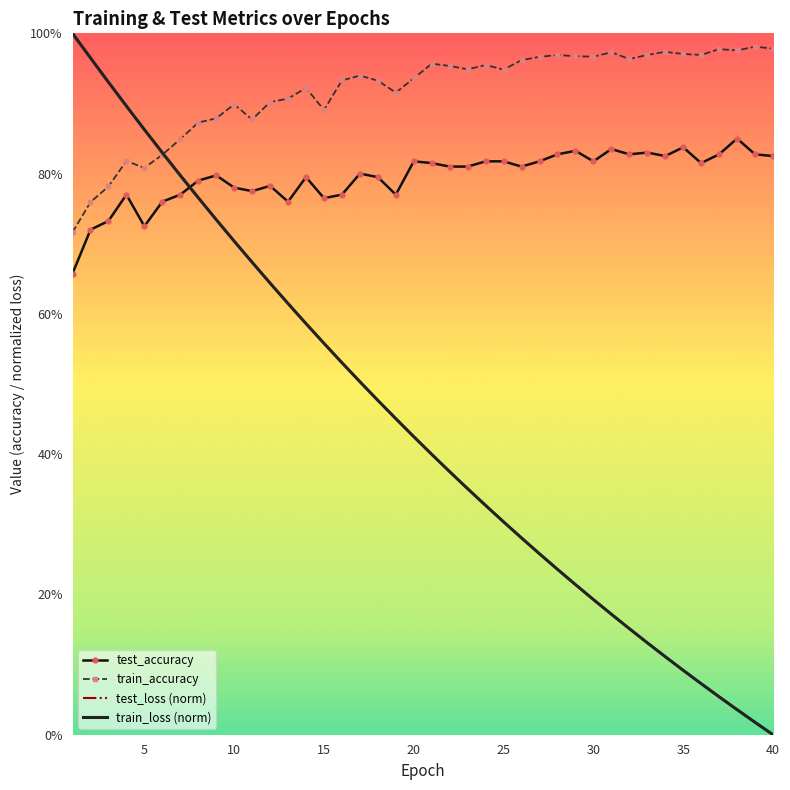

At how many categories does at least one series exceed 0?

40